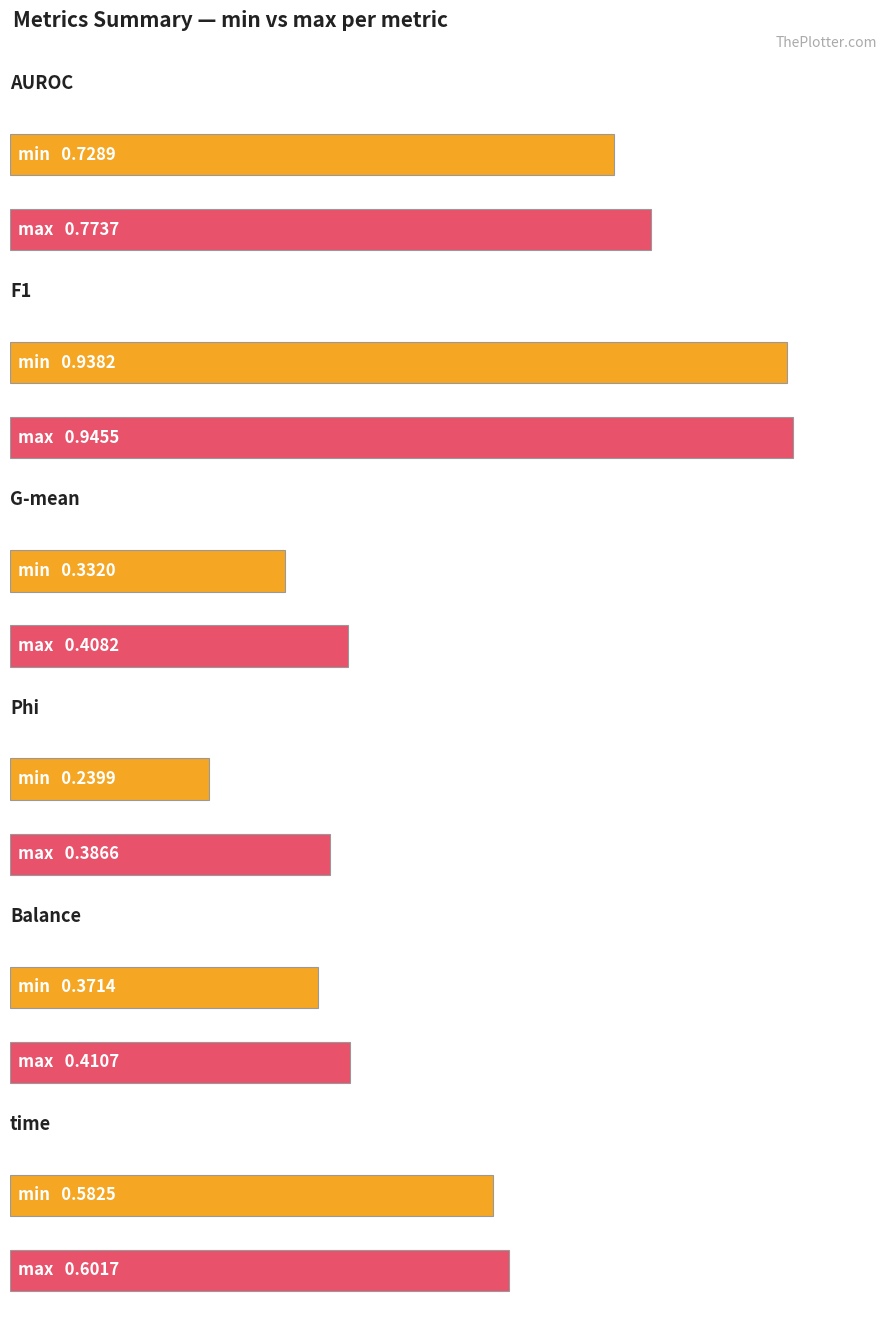

The value of AUROC at min is 0.7. True or false?

True